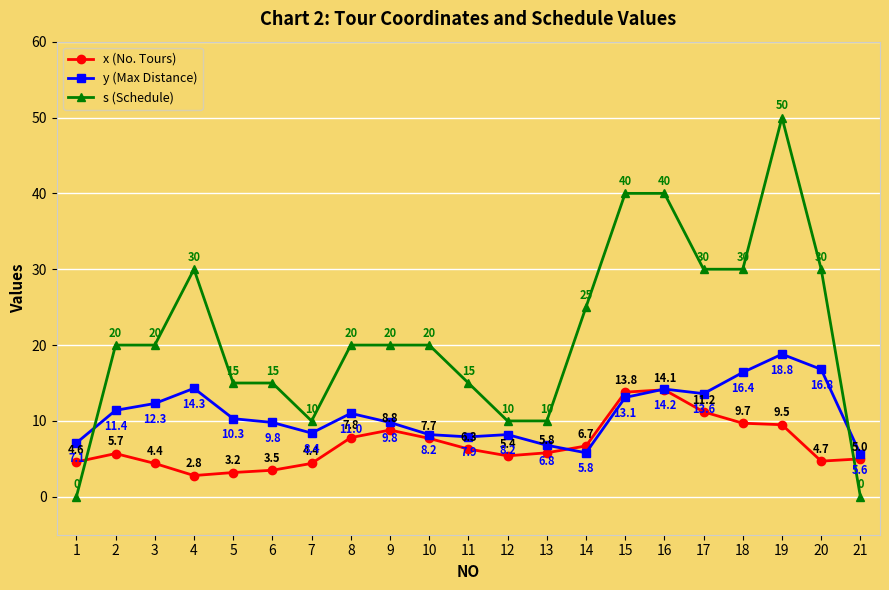

Rank the series by their maximum value, from highest to lowest.

s (Schedule), y (Max Distance), x (No. Tours)